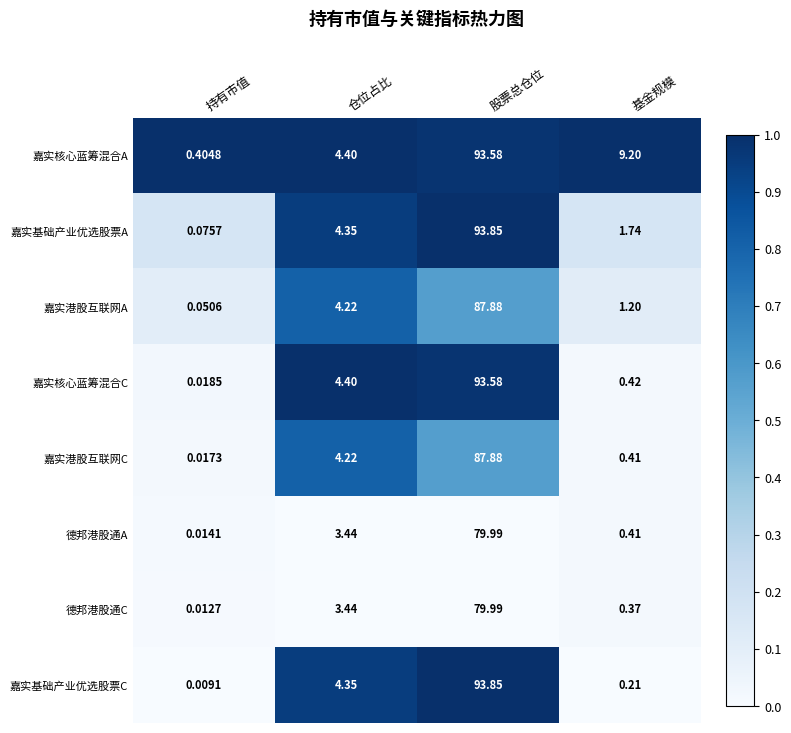

Which category has the lowest value in the 嘉实基础产业优选股票A series?

持有市值